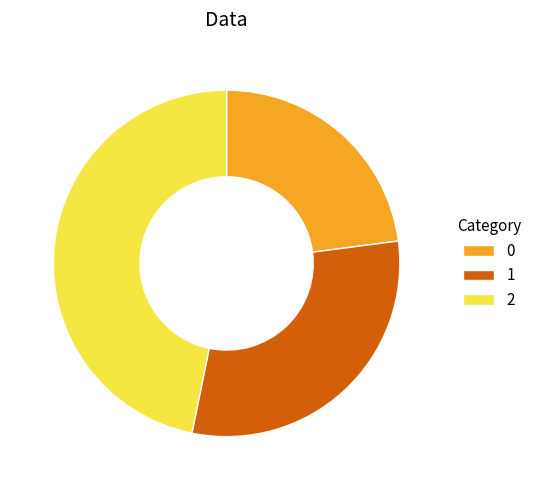

Approximately how many times larger is the value at 0 compared to 1?

0.8